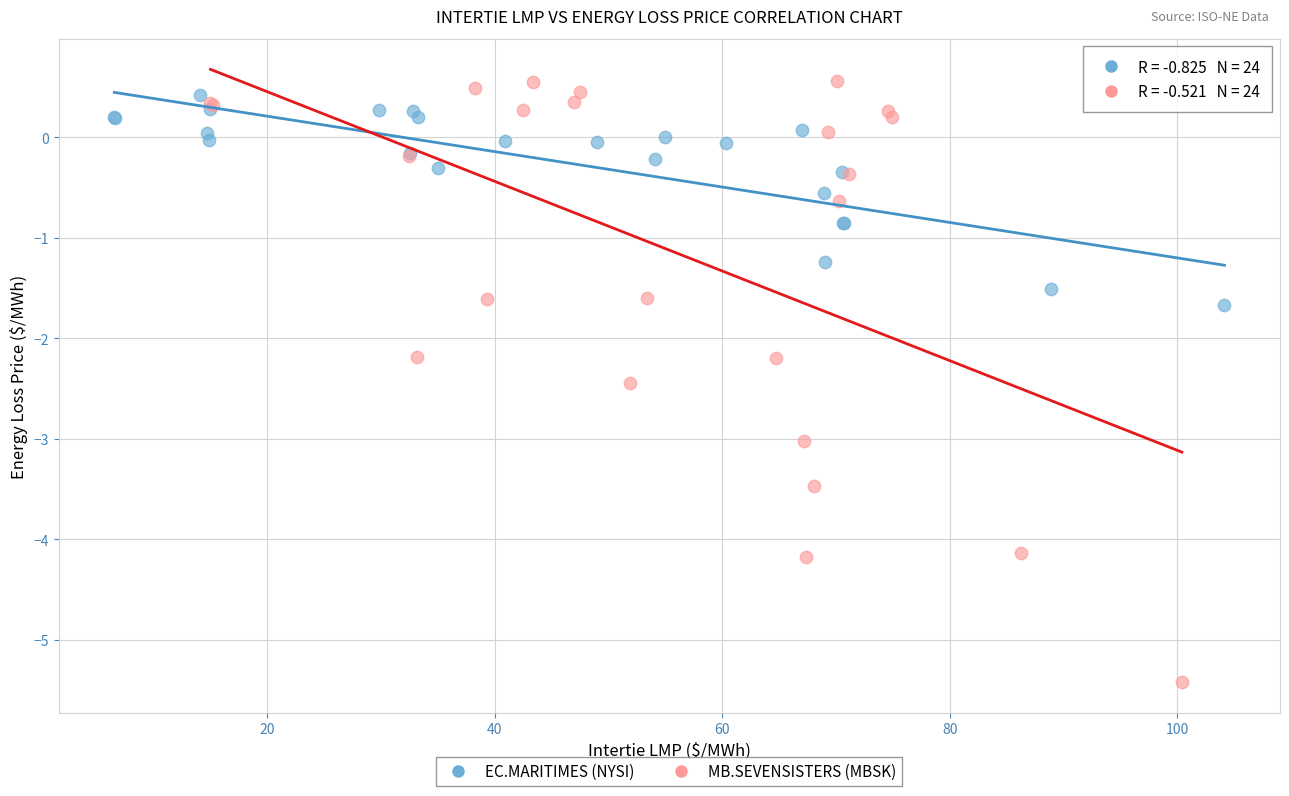

Which series has the widest spread of Y values?

MB.SEVENSISTERS (MBSK)